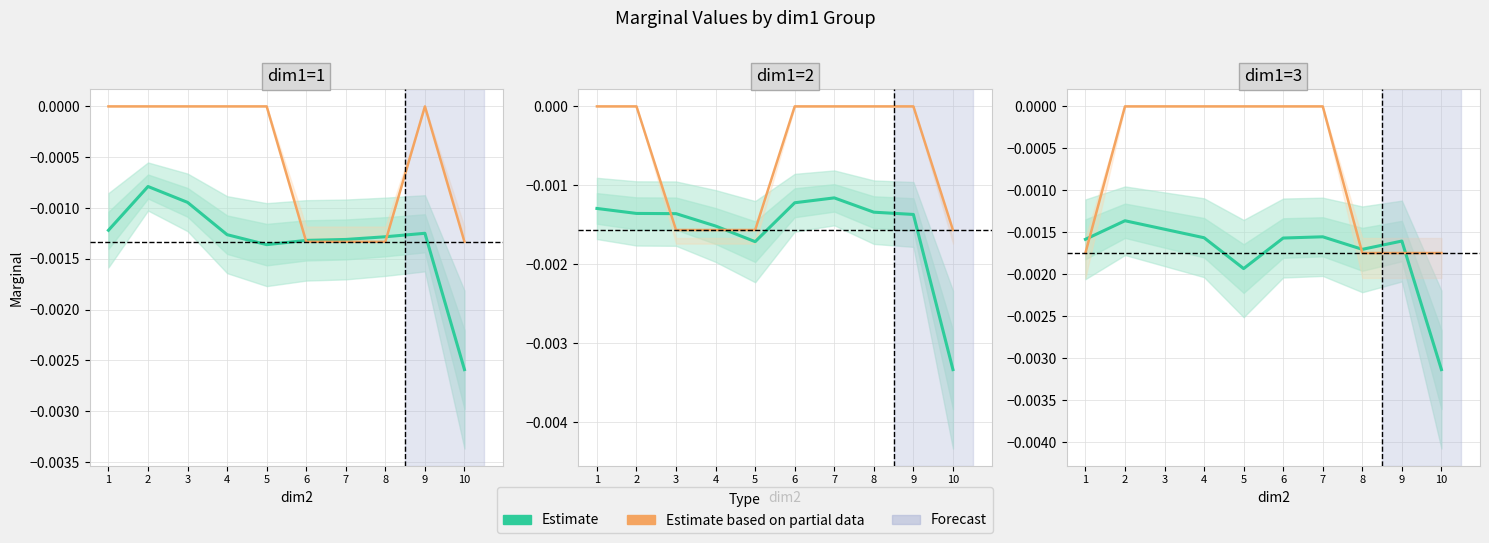

List the series in order of their overall mean, lowest first.

Marginal (Estimate), Value (Partial)